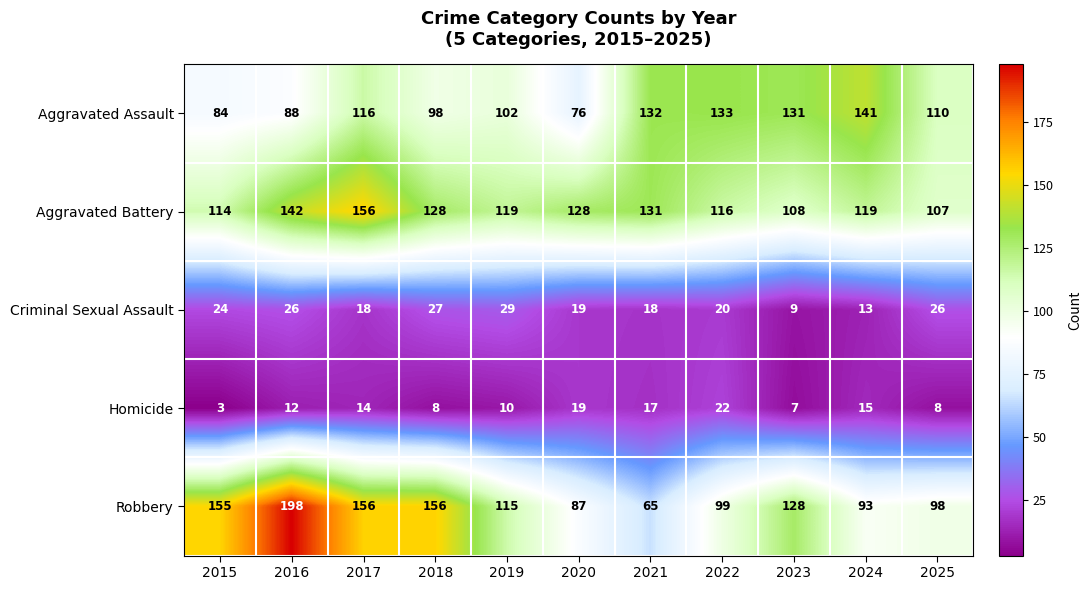

Which category has the lowest value across all series?

2015